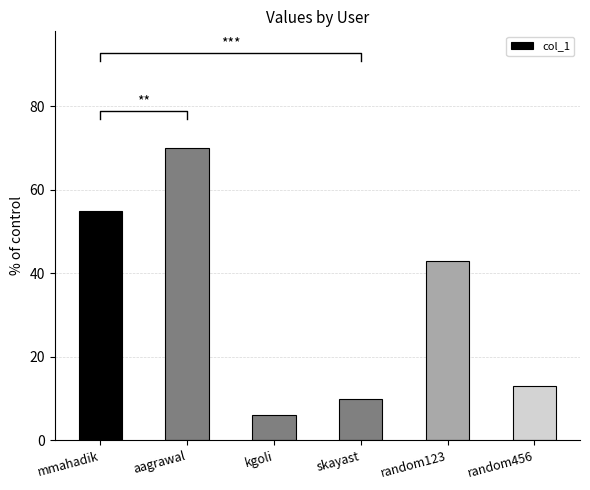

What value does the data have at kgoli, to the nearest 5?

5